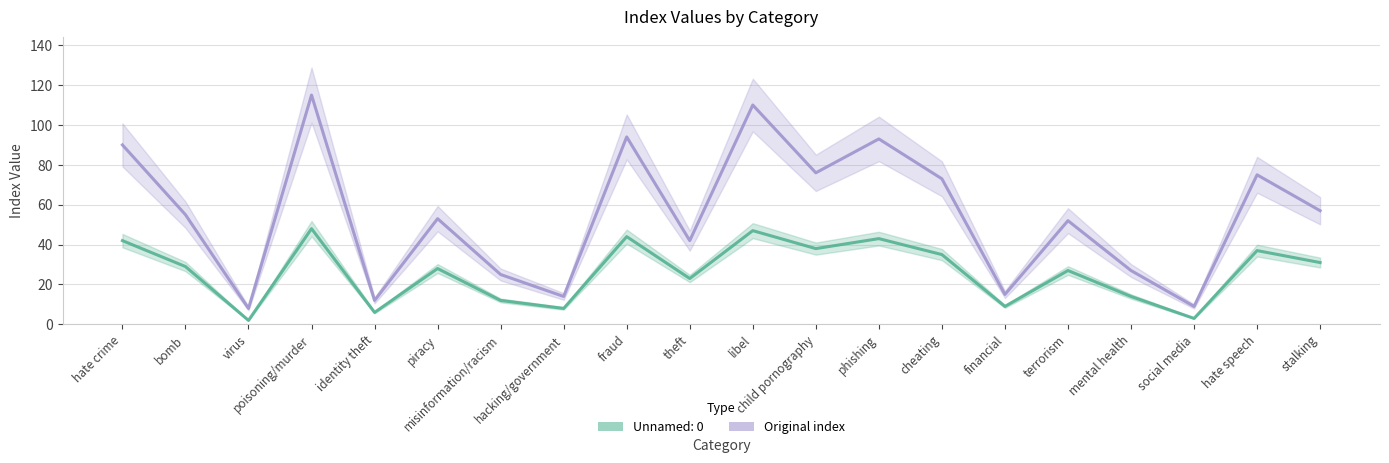

What is the minimum value shown in the chart?

8